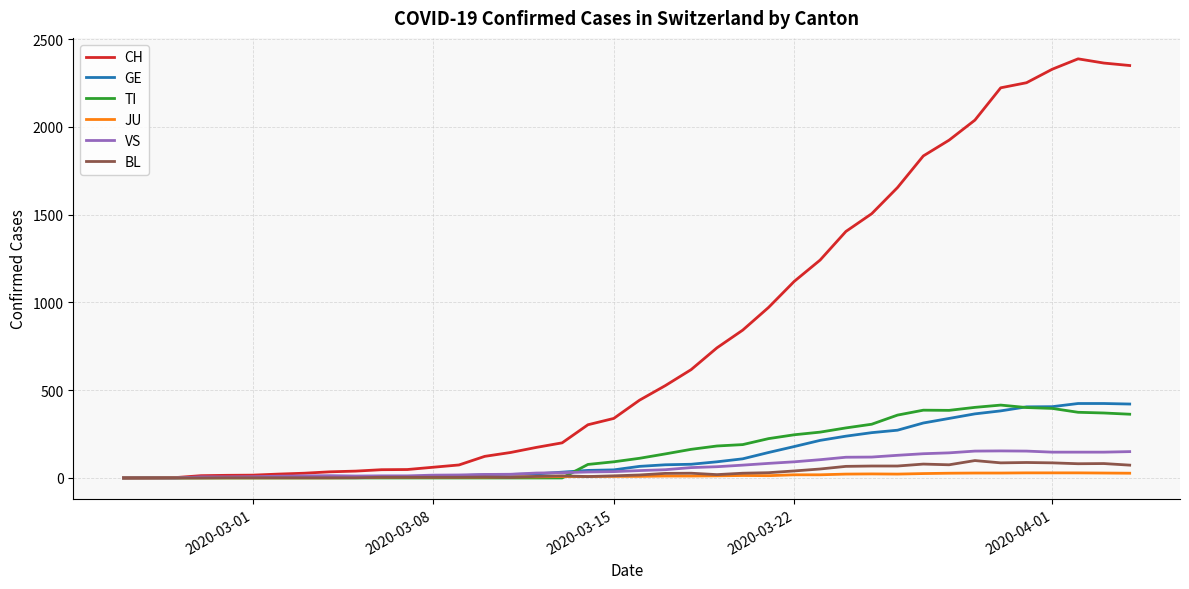

Which series has the largest total across all categories?

CH